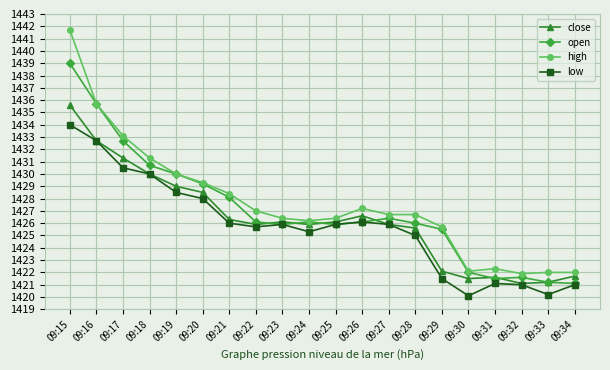

Reading right to left, what are all the values shown in this chart?

close: 09:34=1421.7	09:33=1421.2	09:32=1421.1	09:31=1421.6	09:30=1421.5	09:29=1422.1	09:28=1425.6	09:27=1425.9	09:26=1426.6	09:25=1426.1	09:24=1425.9	09:23=1426.1	09:22=1425.9	09:21=1426.3	09:20=1428.5	09:19=1429.0	09:18=1430.0	09:17=1431.3	09:16=1432.7	09:15=1435.6
open: 09:34=1421.1	09:33=1421.2	09:32=1421.6	09:31=1421.5	09:30=1422.0	09:29=1425.5	09:28=1426.0	09:27=1426.4	09:26=1426.1	09:25=1425.9	09:24=1426.1	09:23=1425.9	09:22=1426.1	09:21=1428.1	09:20=1429.2	09:19=1430.0	09:18=1430.7	09:17=1432.7	09:16=1435.7	09:15=1439.0
high: 09:34=1422.0	09:33=1422.0	09:32=1421.9	09:31=1422.3	09:30=1422.1	09:29=1425.7	09:28=1426.7	09:27=1426.7	09:26=1427.2	09:25=1426.4	09:24=1426.2	09:23=1426.4	09:22=1427.0	09:21=1428.4	09:20=1429.3	09:19=1430.0	09:18=1431.3	09:17=1433.1	09:16=1435.7	09:15=1441.7
low: 09:34=1421.0	09:33=1420.2	09:32=1421.0	09:31=1421.1	09:30=1420.1	09:29=1421.5	09:28=1425.0	09:27=1425.9	09:26=1426.1	09:25=1425.9	09:24=1425.3	09:23=1425.9	09:22=1425.7	09:21=1426.0	09:20=1428.0	09:19=1428.5	09:18=1430.0	09:17=1430.5	09:16=1432.7	09:15=1434.0